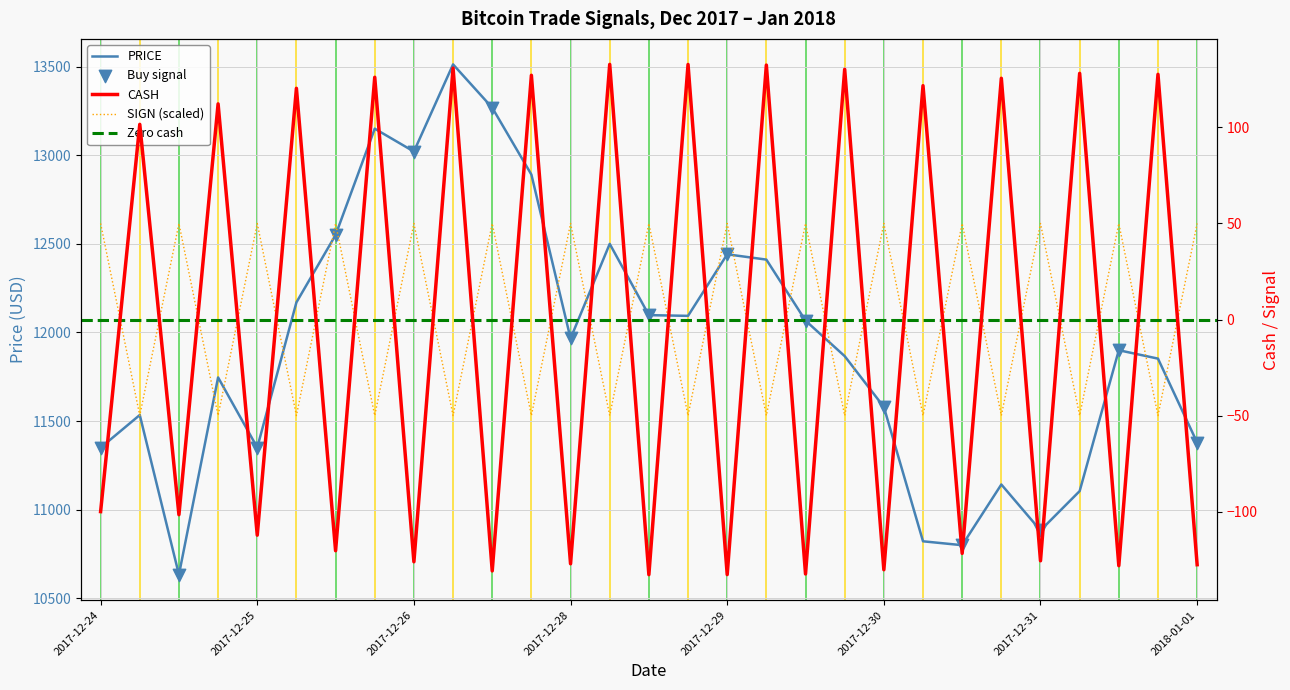

At which category is the sum across all series the highest?

2017-12-27 04:56:00